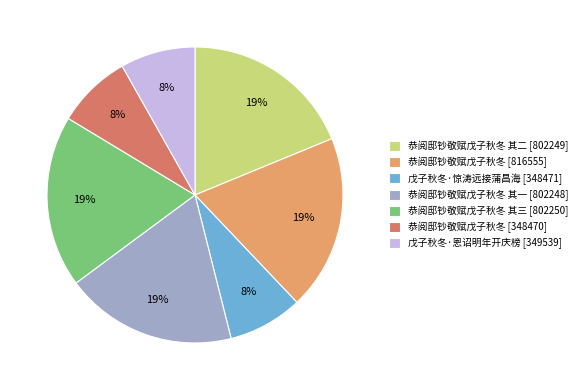

Approximately how many times larger is the value at 恭阅邸钞敬赋戊子秋冬 [816555] compared to 恭阅邸钞敬赋戊子秋冬 其三 [802250]?

1.0